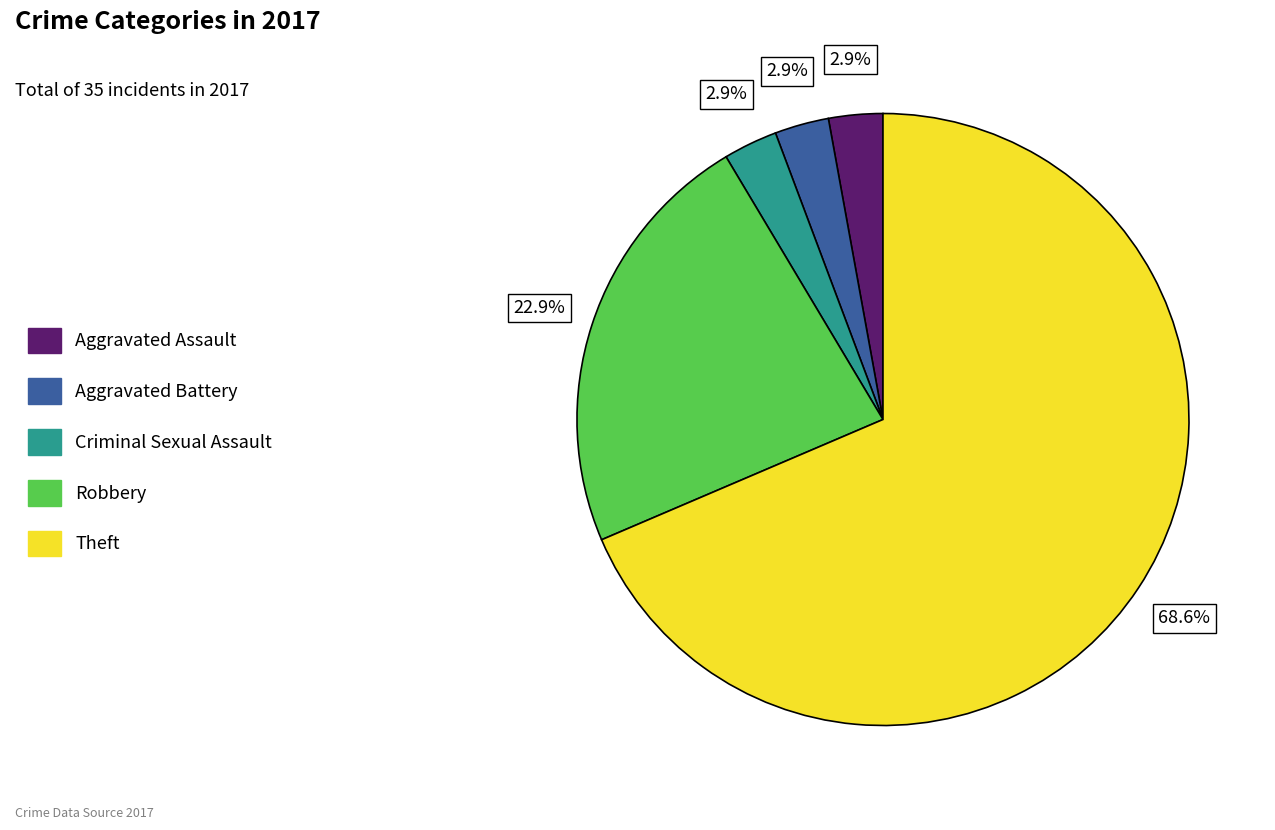

Is the sum of Aggravated Battery and Aggravated Assault greater than half?

No